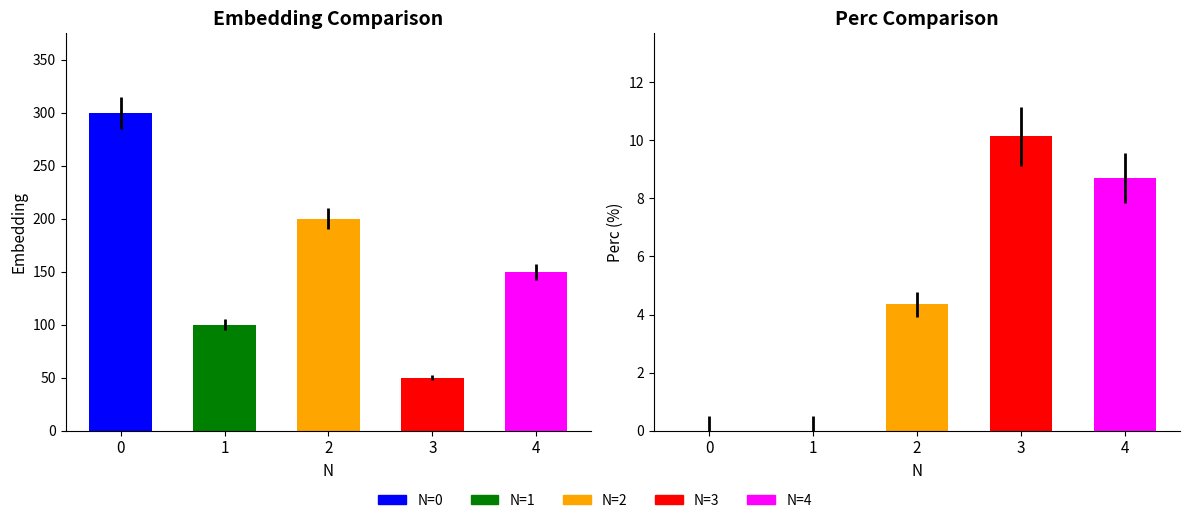

What is the lowest value of the Embedding series?

50.0